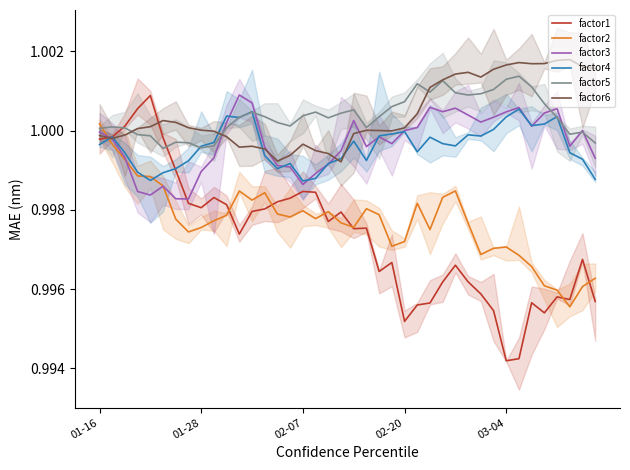

What are all the series names shown in the legend?

factor1, factor2, factor3, factor4, factor5, factor6